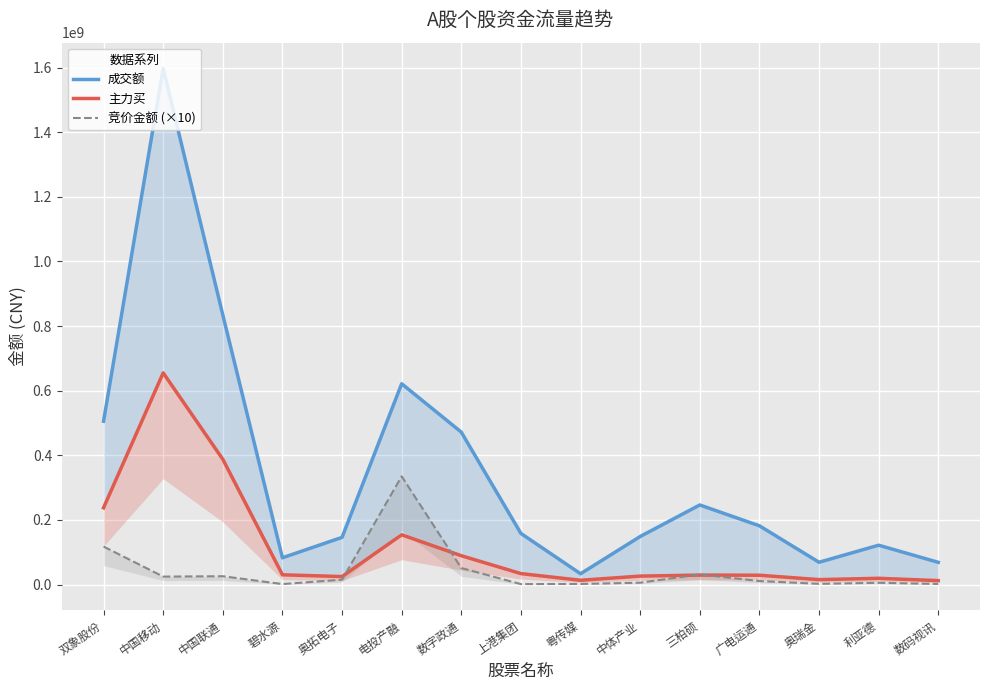

What is the spread (max minus min) of values at 双象股份?

387967387